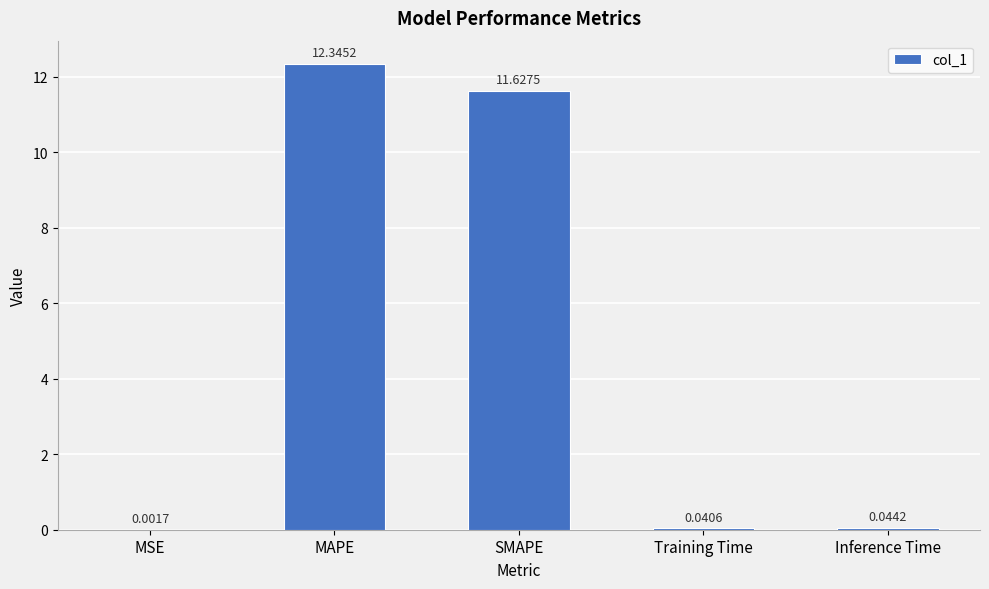

At which label is the value closest to 6?

SMAPE